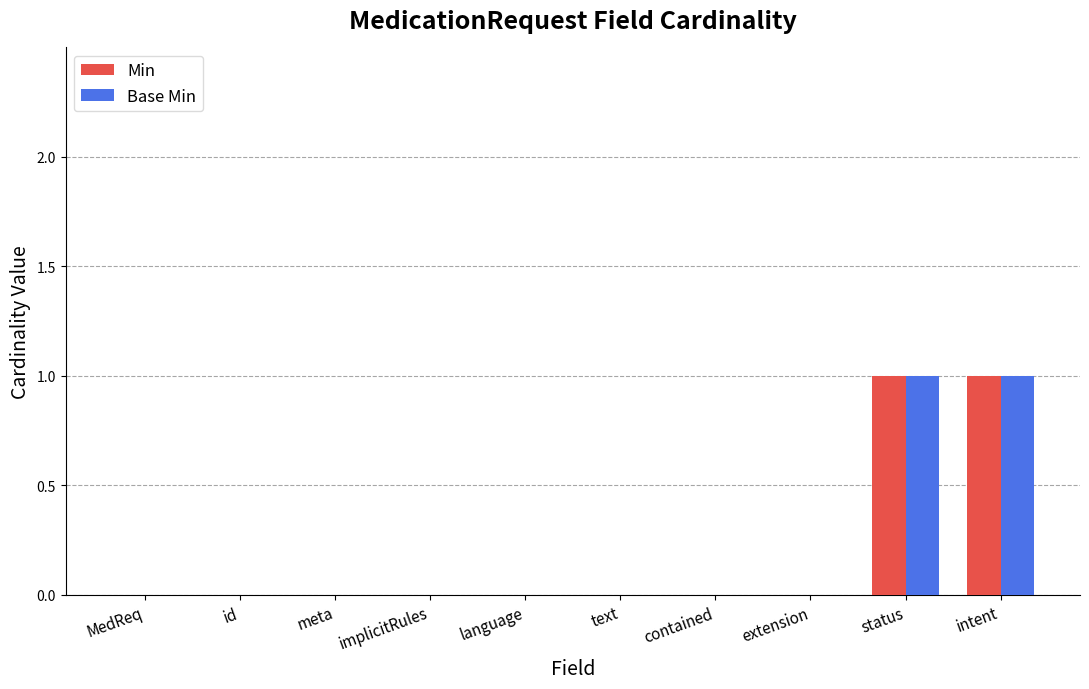

The Base Min series shows -1 at MedReq. True or false?

False